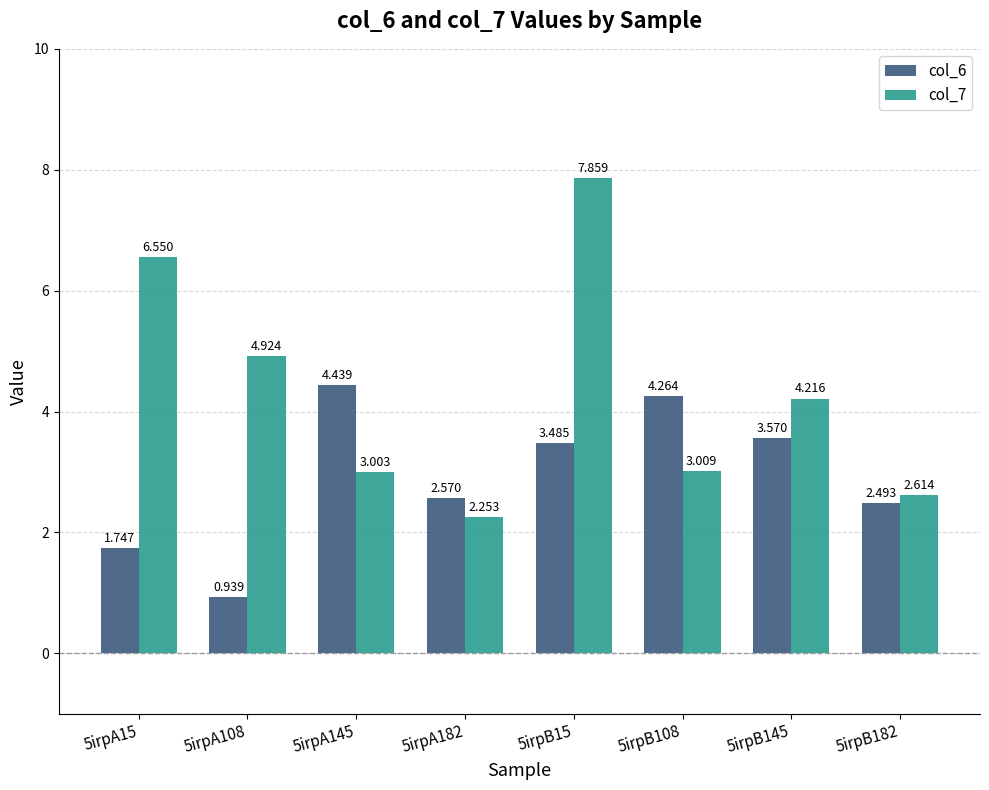

What are all the series names shown in the legend?

col_6, col_7